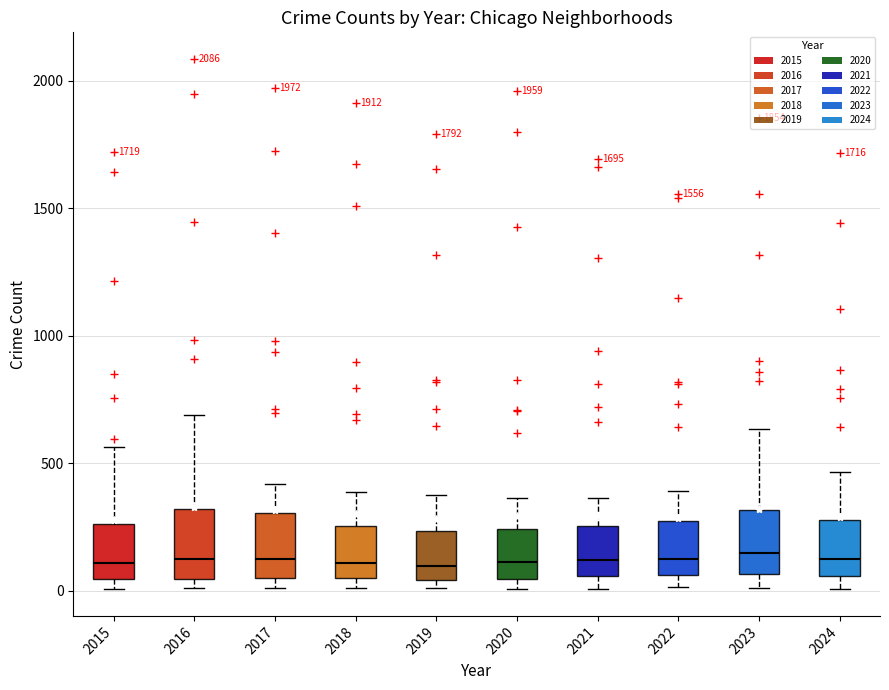

Reading left to right, read every box against the y-axis: the position of its median line, the range the box covers, and the ends of its whiskers. The values are not printed on the chart, so give them approximately, as read against the axis.

2015: median 100, box 50 to 250, whiskers 0 to 550
2016: median 150, box 50 to 300, whiskers 0 to 700
2017: median 100, box 50 to 300, whiskers 0 to 400
2018: median 100, box 50 to 250, whiskers 0 to 400
2019: median 100, box 50 to 250, whiskers 0 to 400
2020: median 100, box 50 to 250, whiskers 0 to 350
2021: median 100, box 50 to 250, whiskers 0 to 350
2022: median 100, box 50 to 250, whiskers 0 to 400
2023: median 150, box 50 to 300, whiskers 0 to 650
2024: median 150, box 50 to 300, whiskers 0 to 450